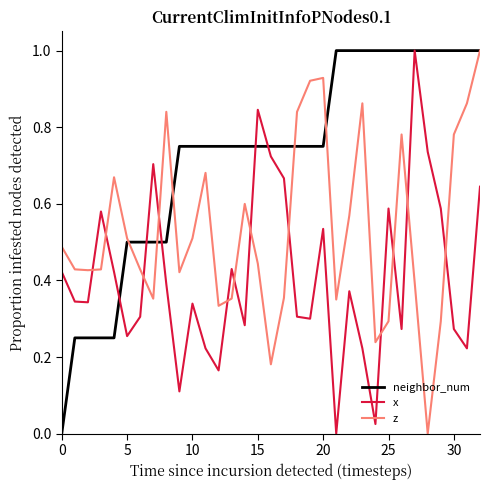

Does the chart display data point markers on the line(s)?

No